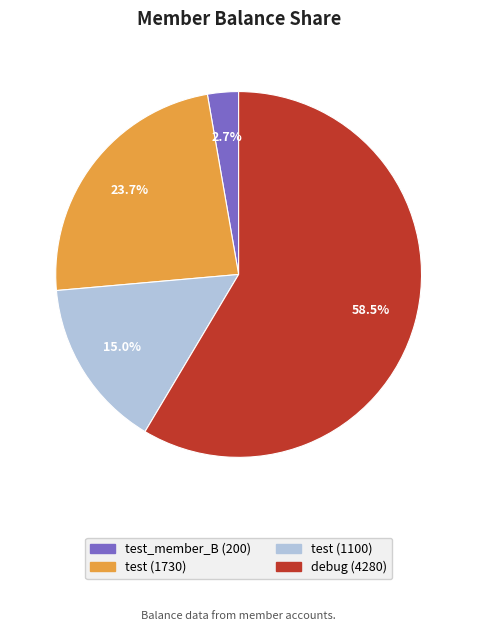

Is there a majority slice in this chart?

Yes